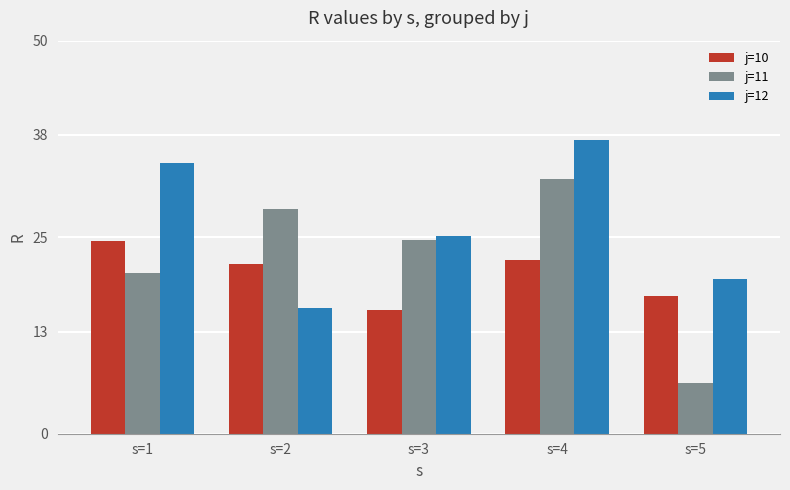

What is the approximate value of j=11 at s=1?

20.5